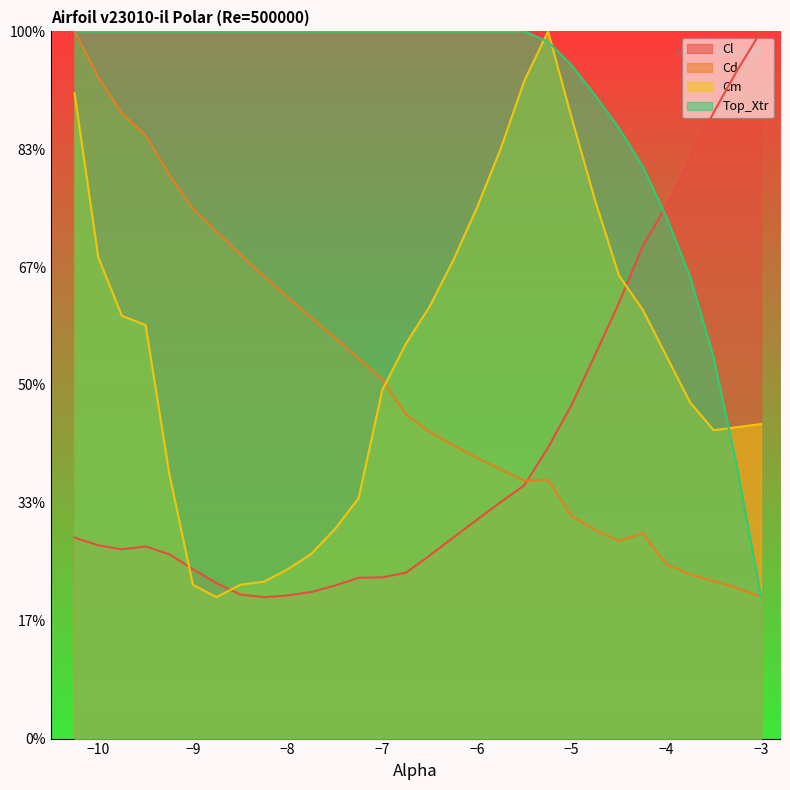

What is the difference between the highest and lowest values at -7.25?

0.1